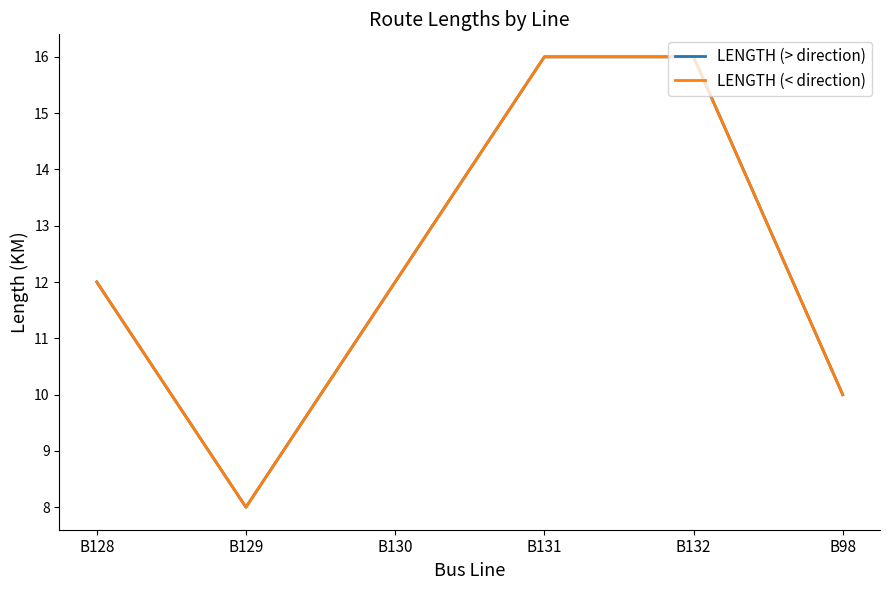

What is the sum of all LENGTH (> direction) values?

74